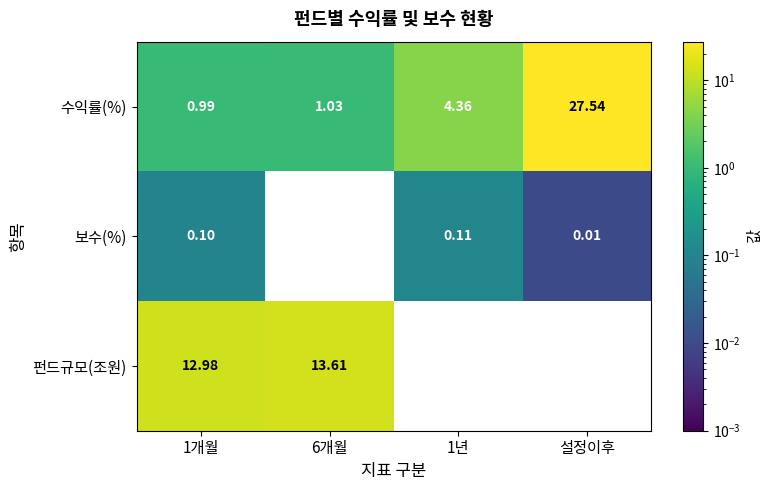

Is the value of 수익률(%) at 설정이후 greater than the value of 보수(%) at 1년?

Yes